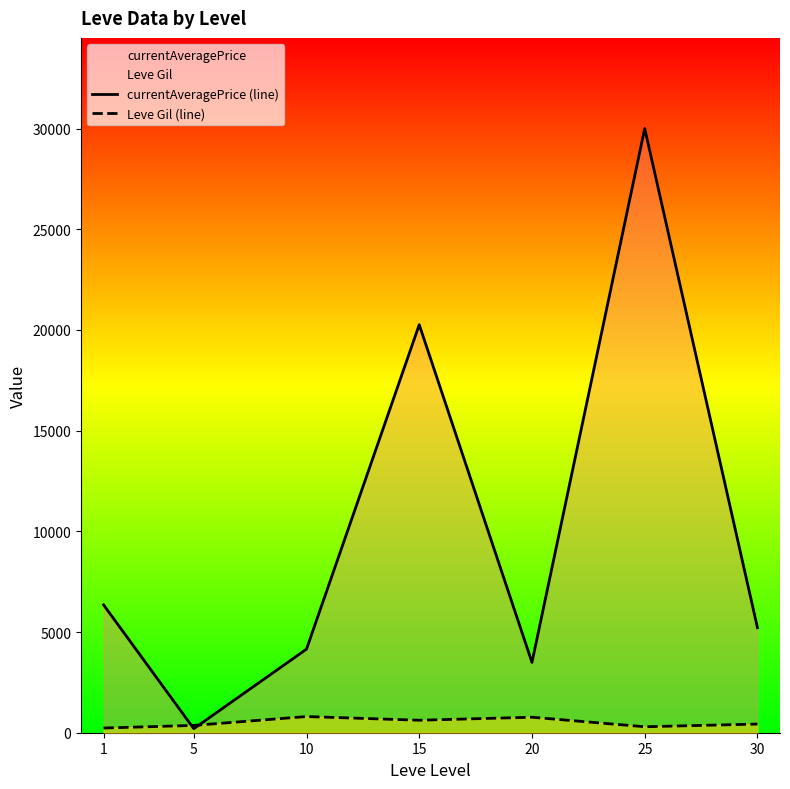

At how many categories does at least one series exceed 8726?

2